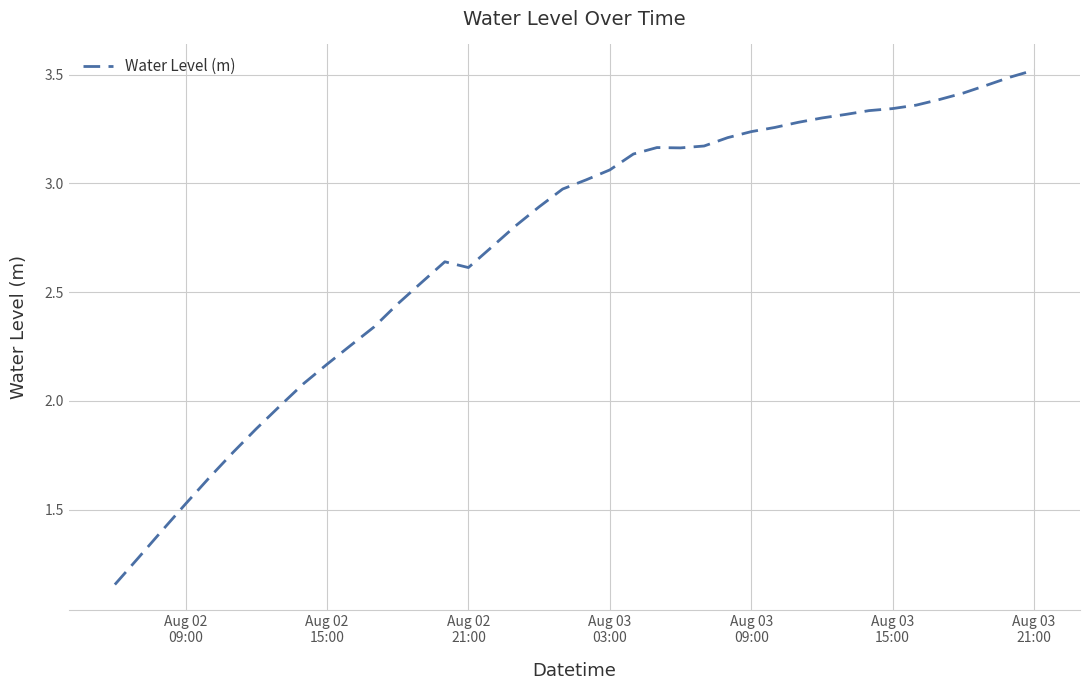

Which category has the highest value across all series?

Aug 03
21:00